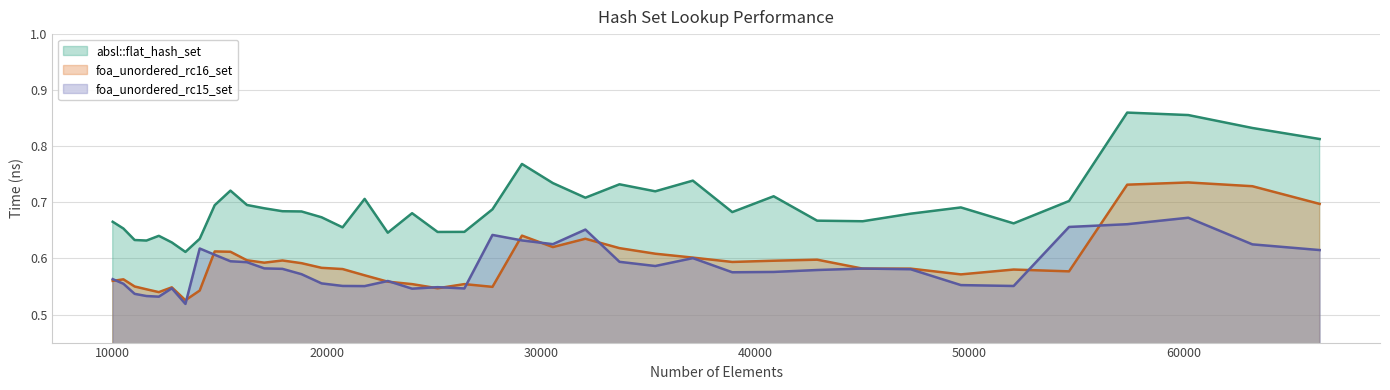

Count the foa_unordered_rc16_set values in the range 0 to 1.

40